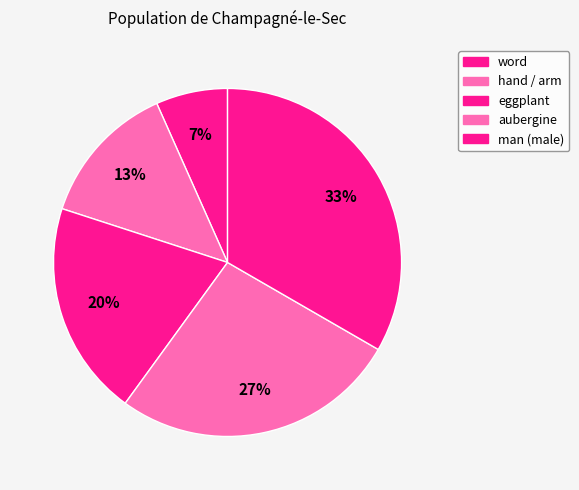

Which category has the biggest portion of the pie?

man (male)